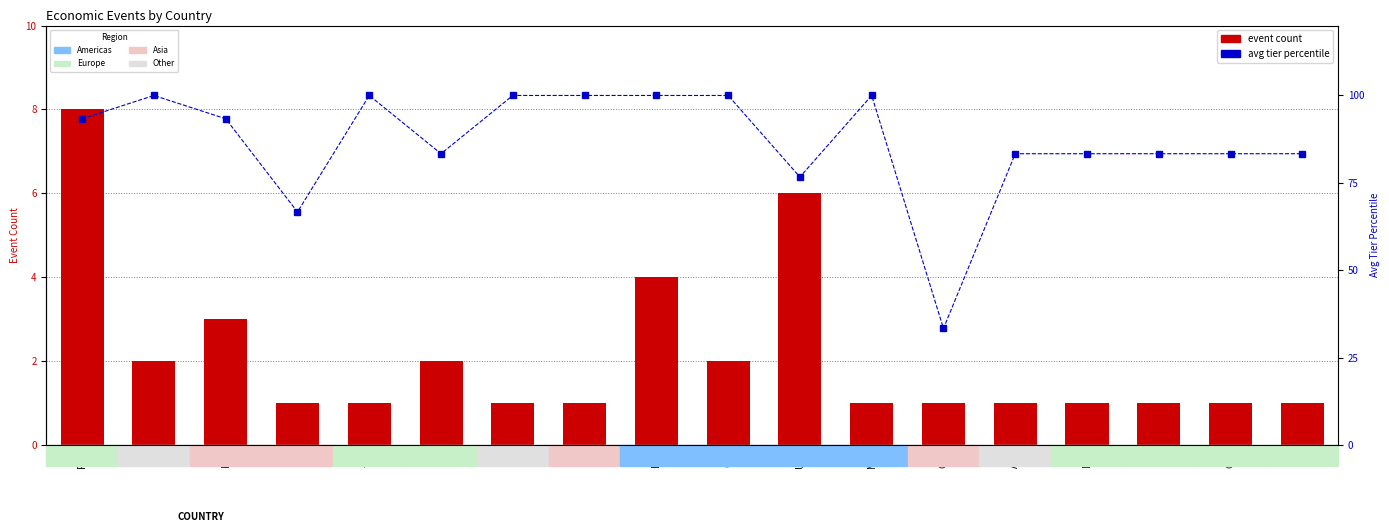

Reading left to right, what are all the values shown in this chart?

event count: 8.0	2.0	3.0	1.0	1.0	2.0	1.0	1.0	4.0	2.0	6.0	1.0	1.0	1.0	1.0	1.0	1.0	1.0
avg tier (percentile): 93.3	100.0	93.3	66.7	100.0	83.3	100.0	100.0	100.0	100.0	76.7	100.0	33.3	83.3	83.3	83.3	83.3	83.3